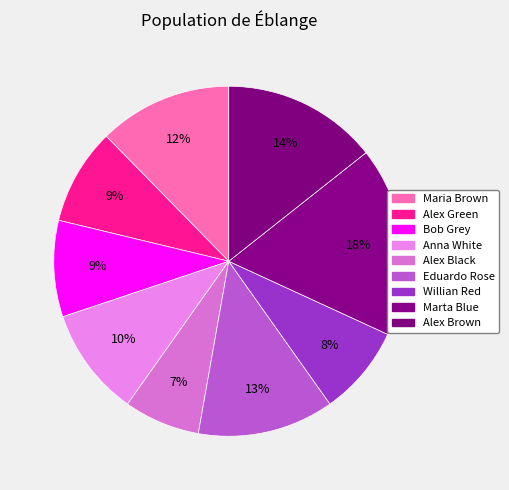

How many slices are in this pie chart?

9